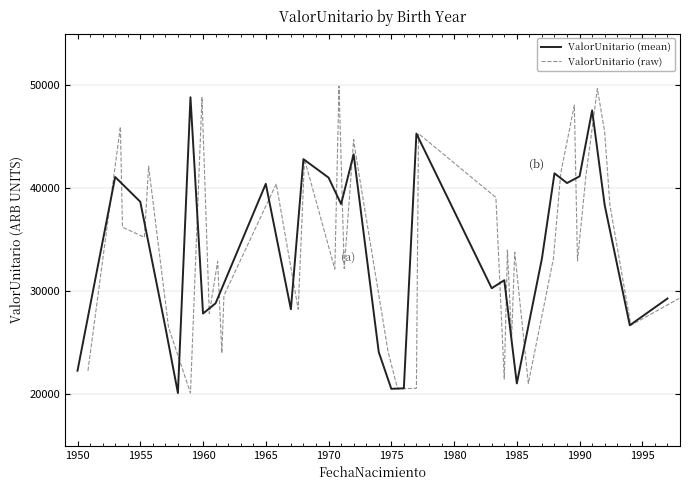

What is the ratio of the value at 1960-06-27 to the value at 1975-06-08?

1.4